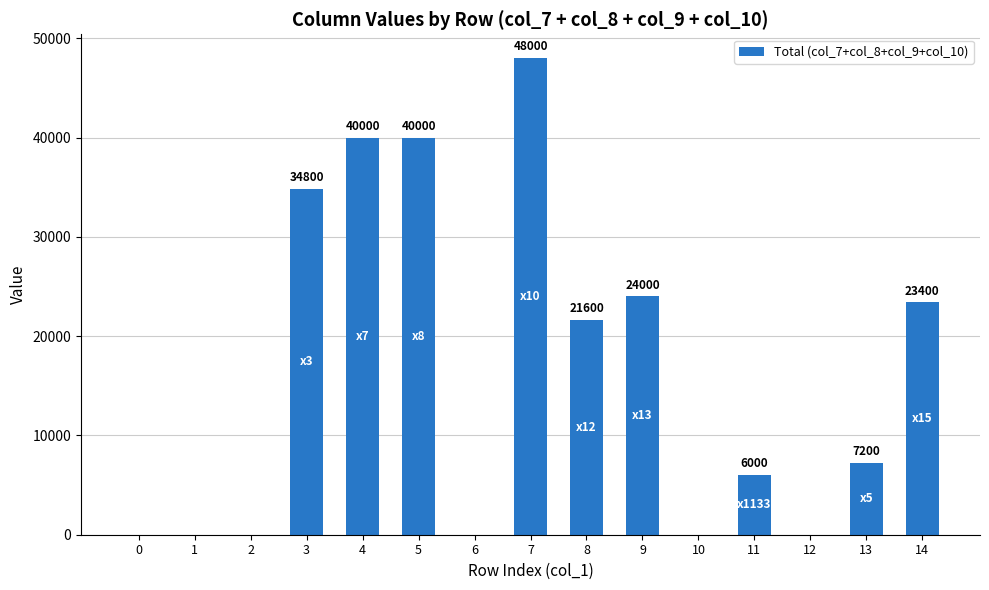

Which has a higher value, 12 or 13?

13